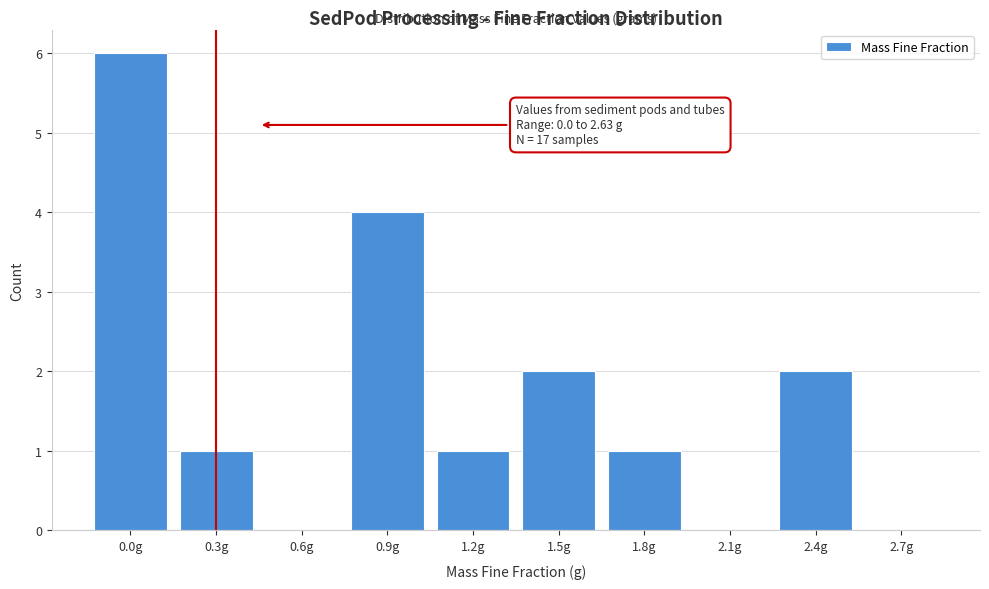

Reading left to right, extract all data points from this chart.

0.0g=6	0.3g=1	0.6g=0	0.9g=4	1.2g=1	1.5g=2	1.8g=1	2.1g=0	2.4g=2	2.7g=0